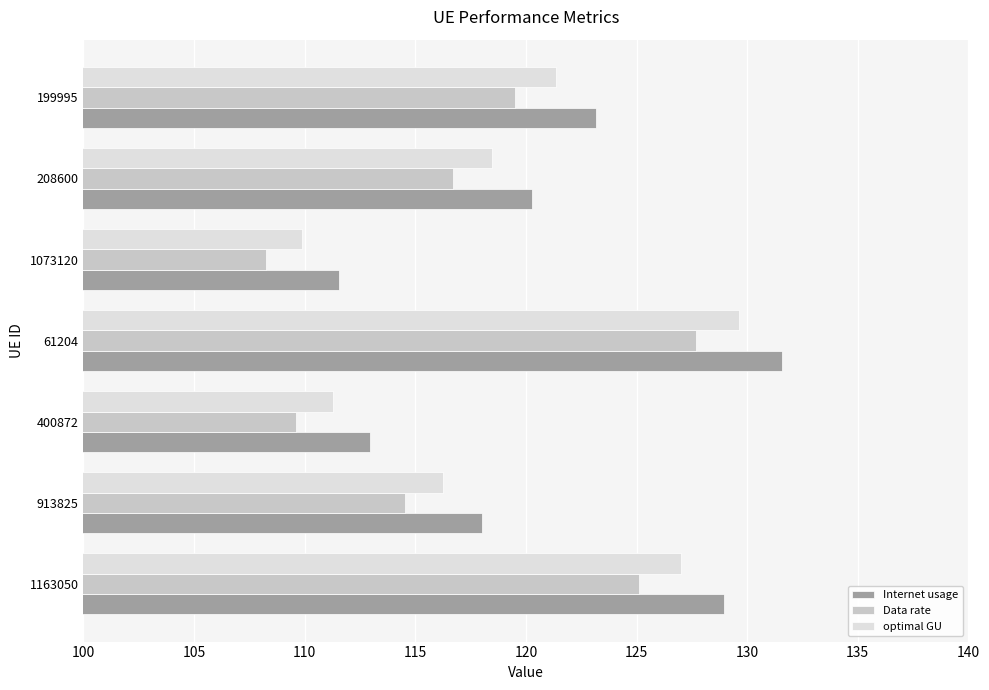

Which series has the widest spread of values?

Internet usage